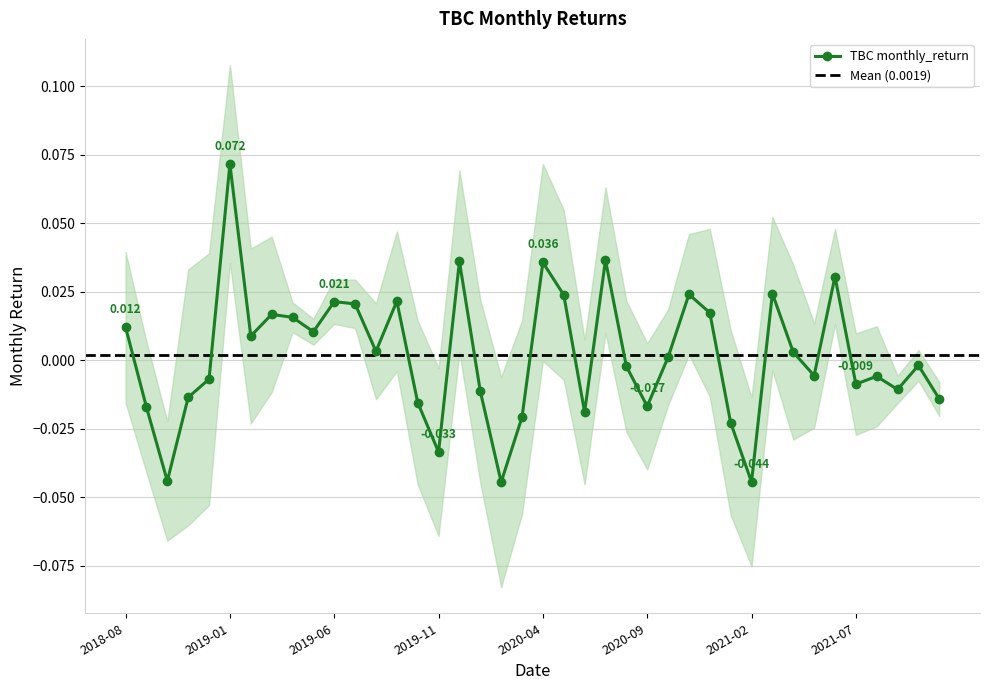

True or false: TBC monthly_return has more than 2 interior local peaks.

True